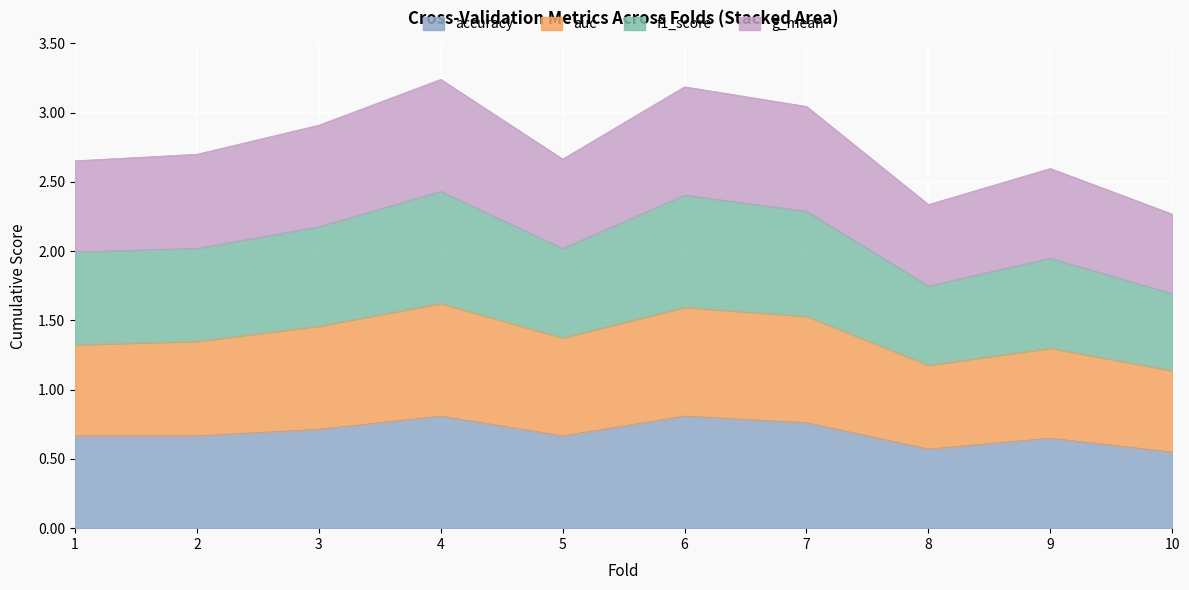

True or false: accuracy and f1_score cross at least once.

False